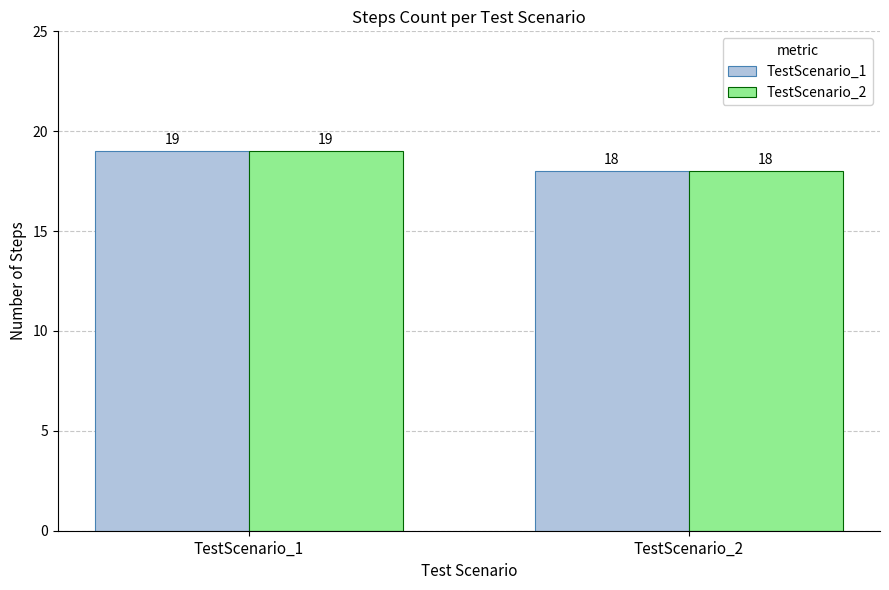

What is the smallest value displayed?

18